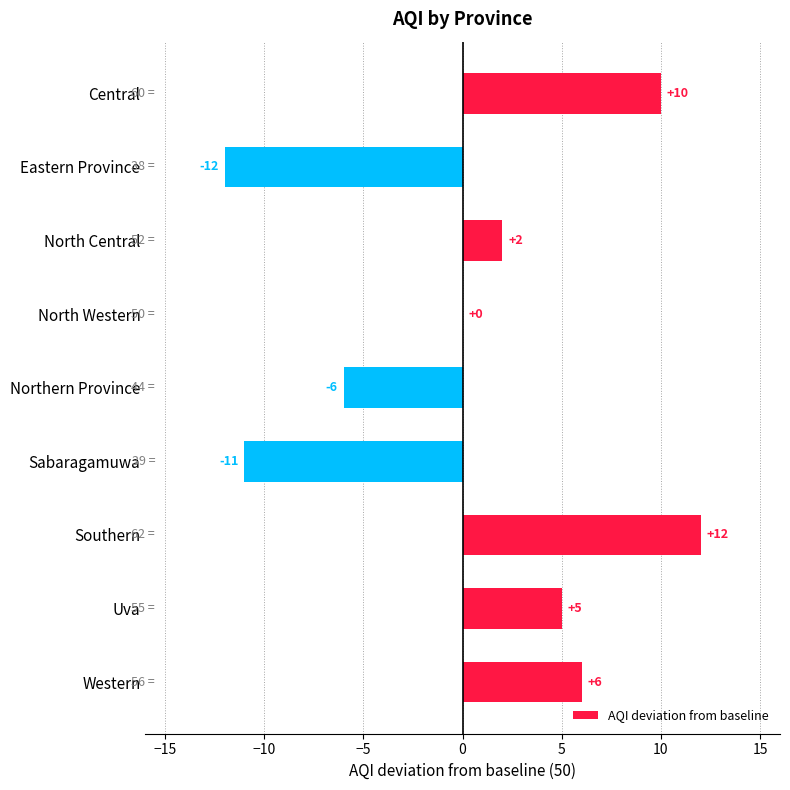

What is the sum of the values at Central and North Central?

12